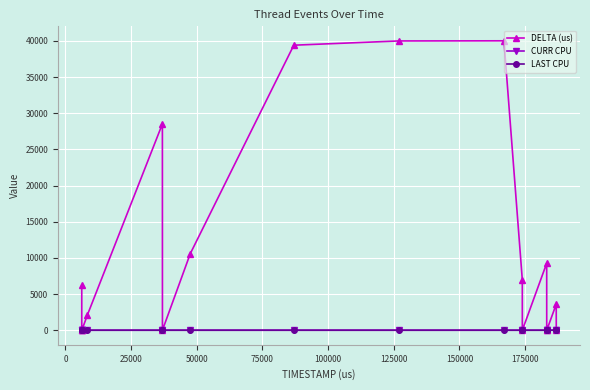

Which series has the largest total across all categories?

DELTA (us)